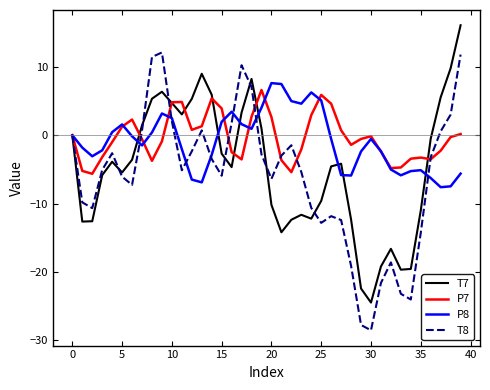

What is the highest value of the T8 series?

12.1